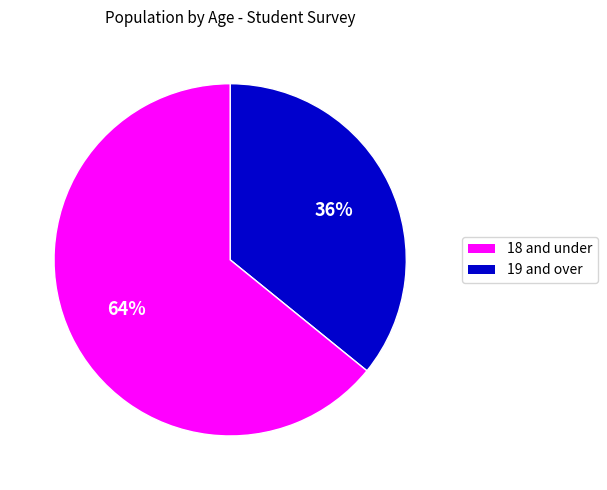

To the nearest percent, what is the difference between the largest and smallest slice percentages?

28%